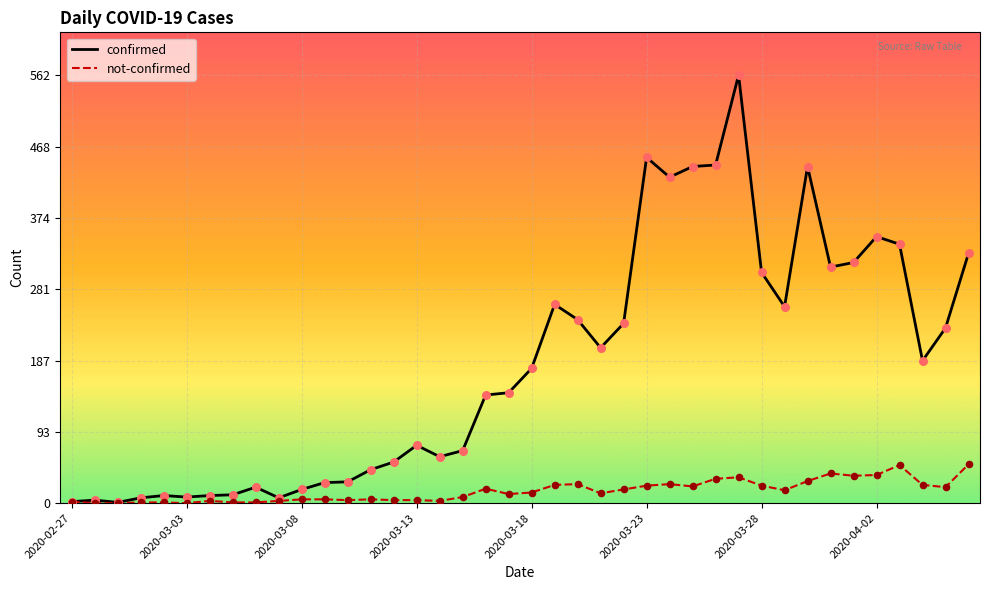

Which series has the largest range (max minus min)?

confirmed